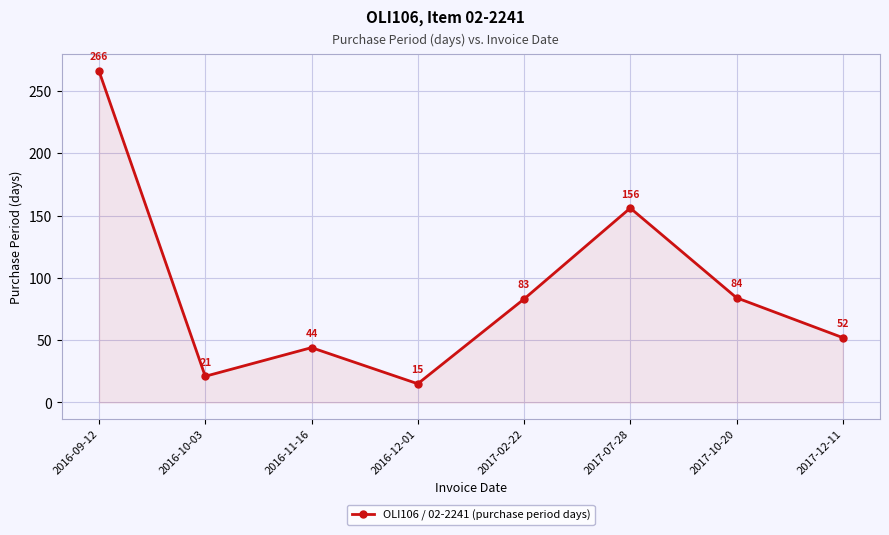

What is the ratio of the value at 2016-09-12 to the value at 2016-11-16?

6.0